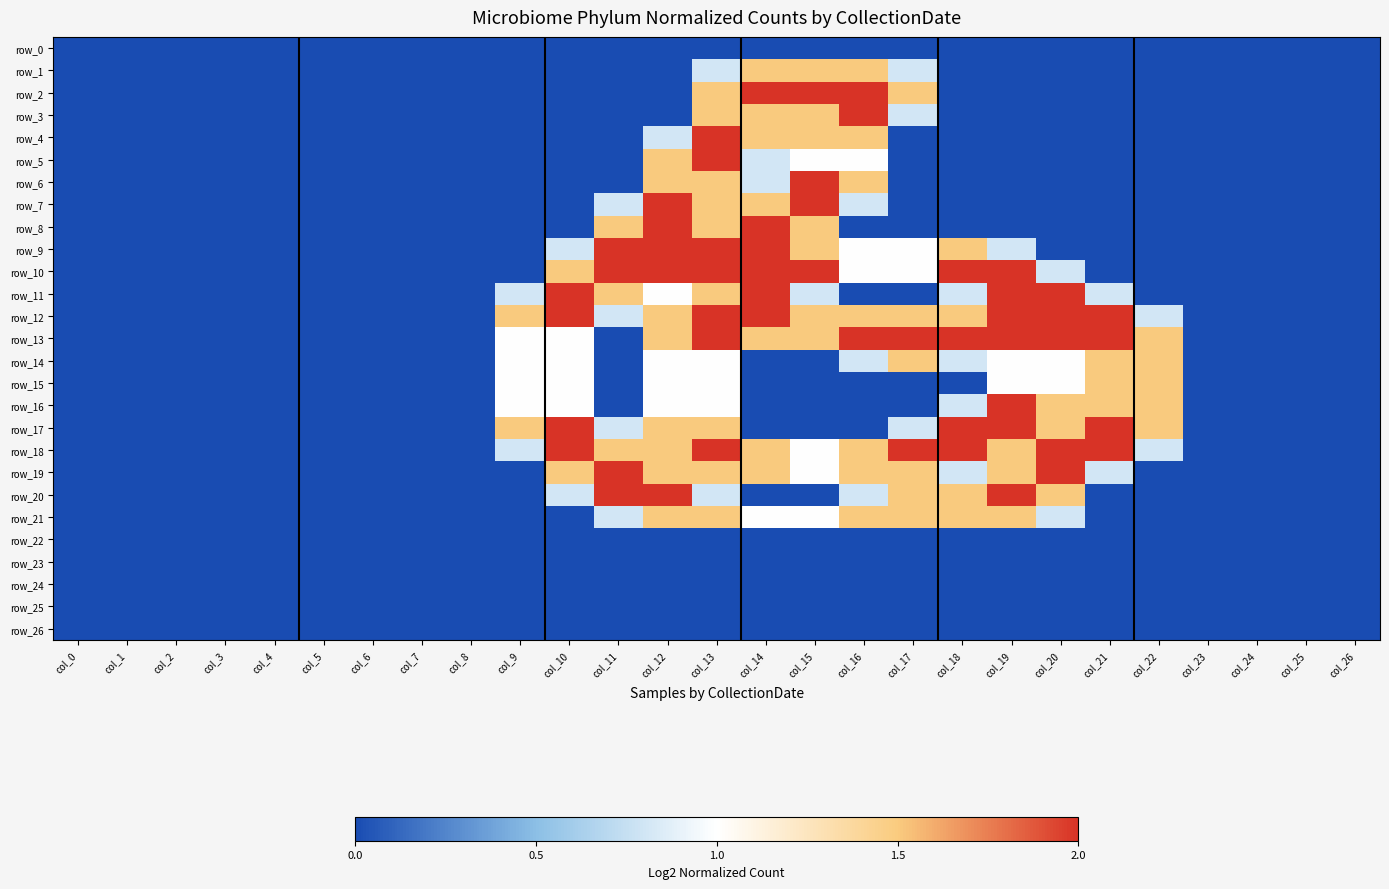

At how many categories does at least one series exceed 0?

14